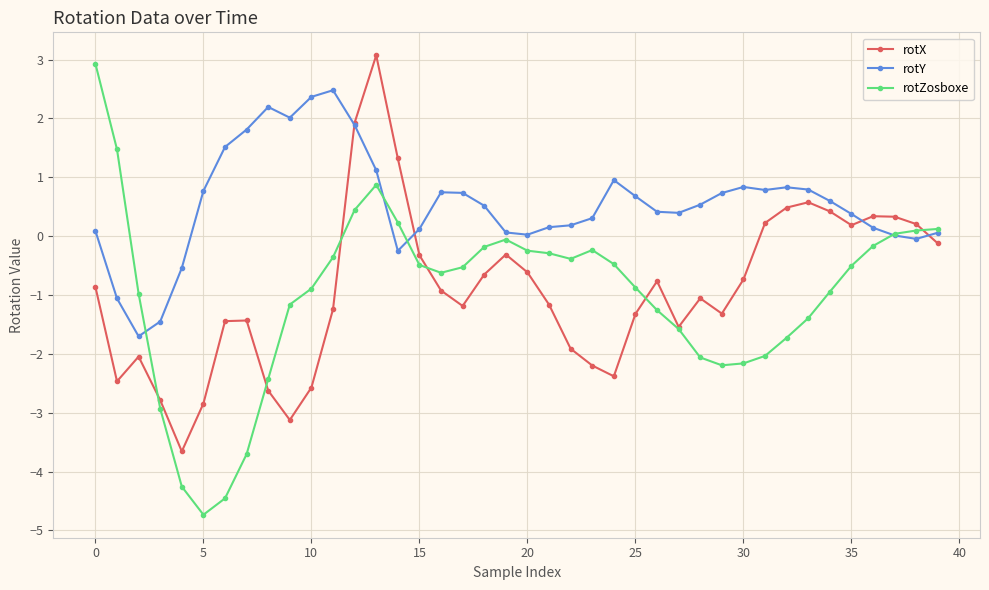

Which series has the widest spread of values?

rotZosboxe